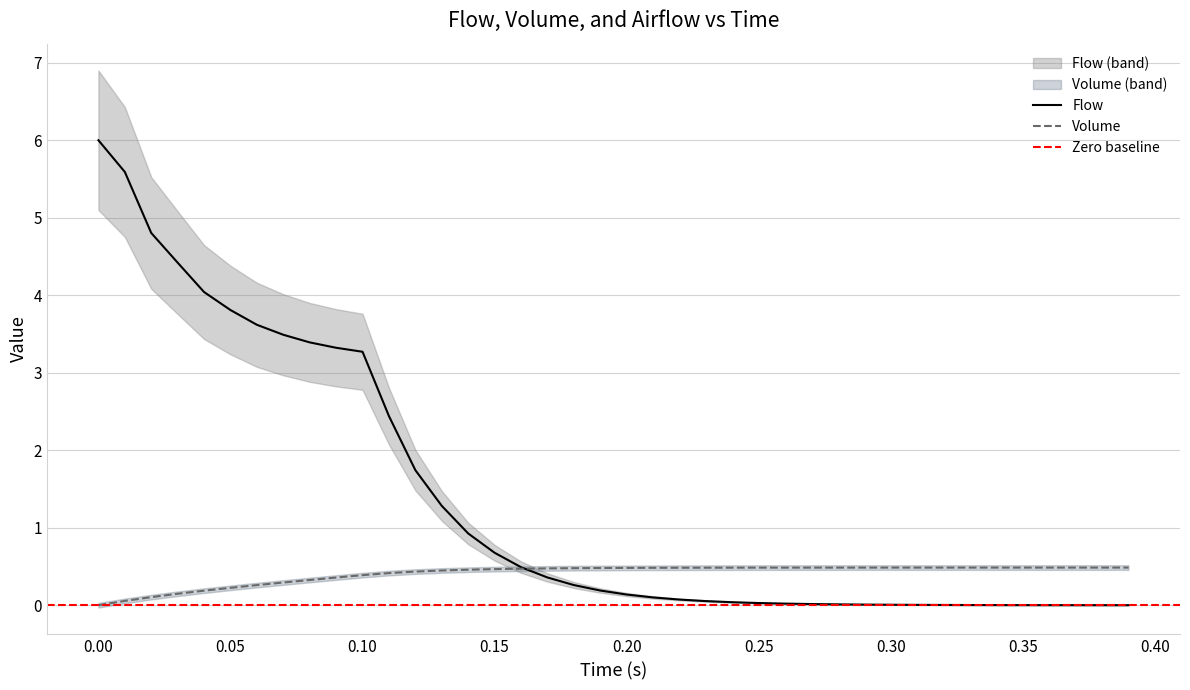

What is the value of the Volume point at the 30th from the left?

0.5